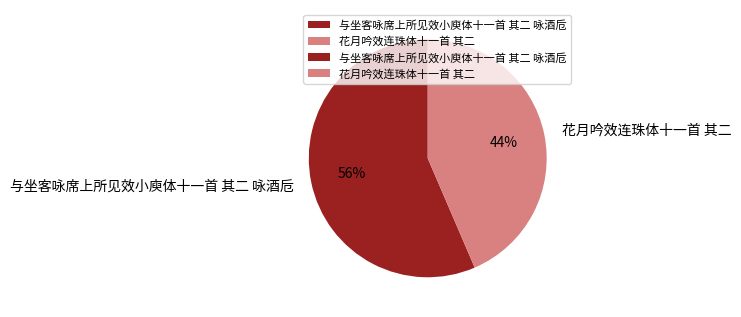

Which category accounts for the majority?

与坐客咏席上所见效小庾体十一首 其二 咏酒卮